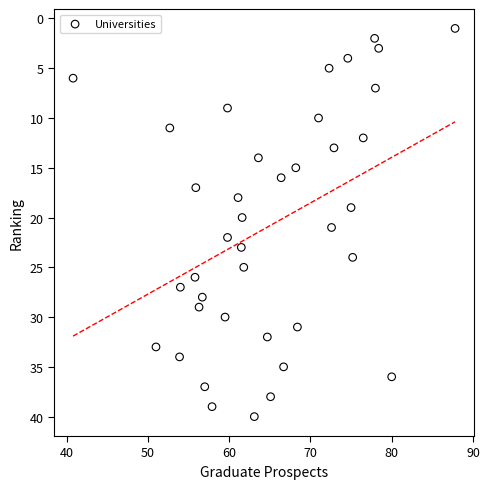

What is the range of Y values (max minus min)?

39